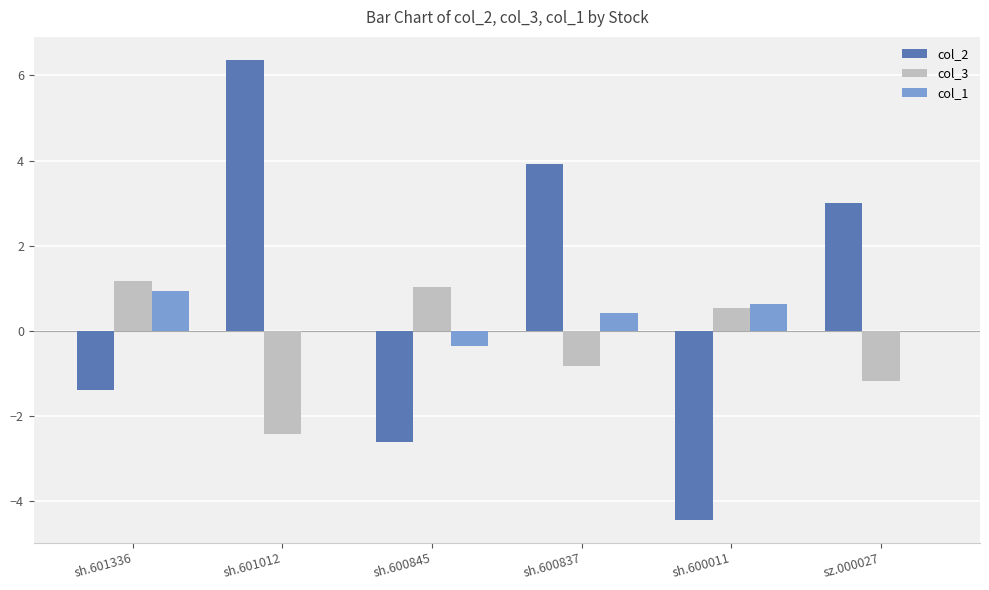

Where does the col_1 series first go above 0?

sh.601336